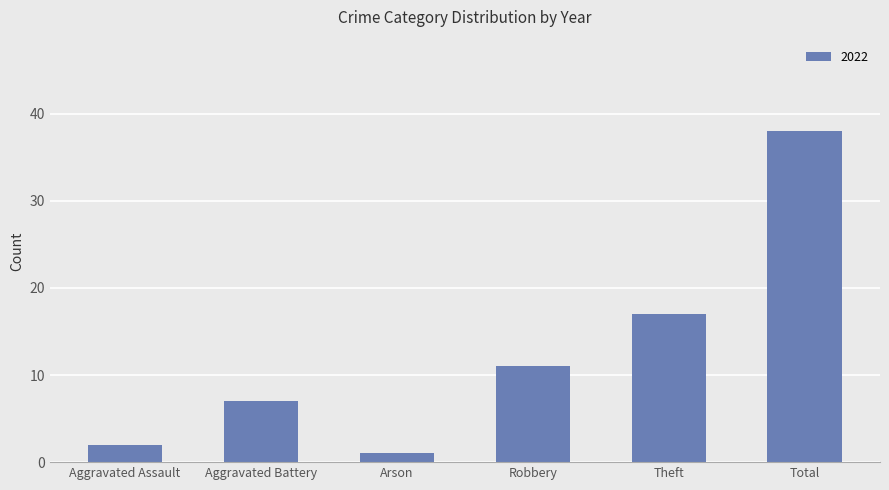

Count the number of categories in the chart.

6